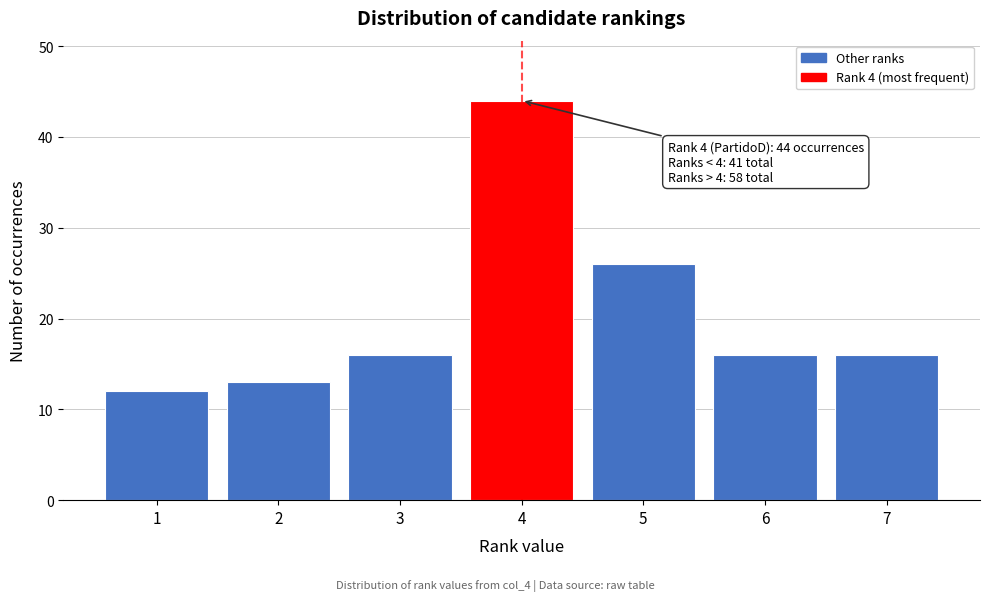

Reading left to right, what are all the values shown in this chart?

1=12	2=13	3=16	4=44	5=26	6=16	7=16